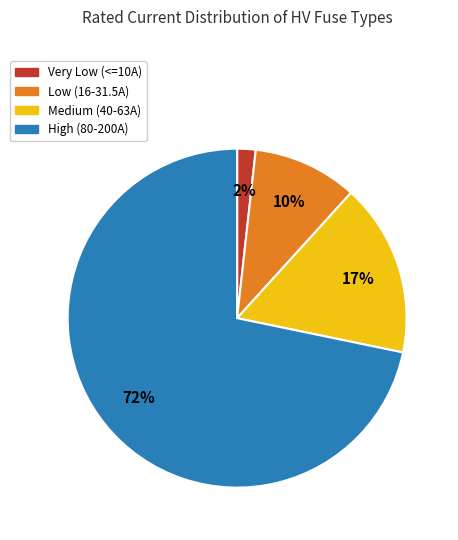

To the nearest percent, what percentage of the pie is Low (16-31.5A)?

10%